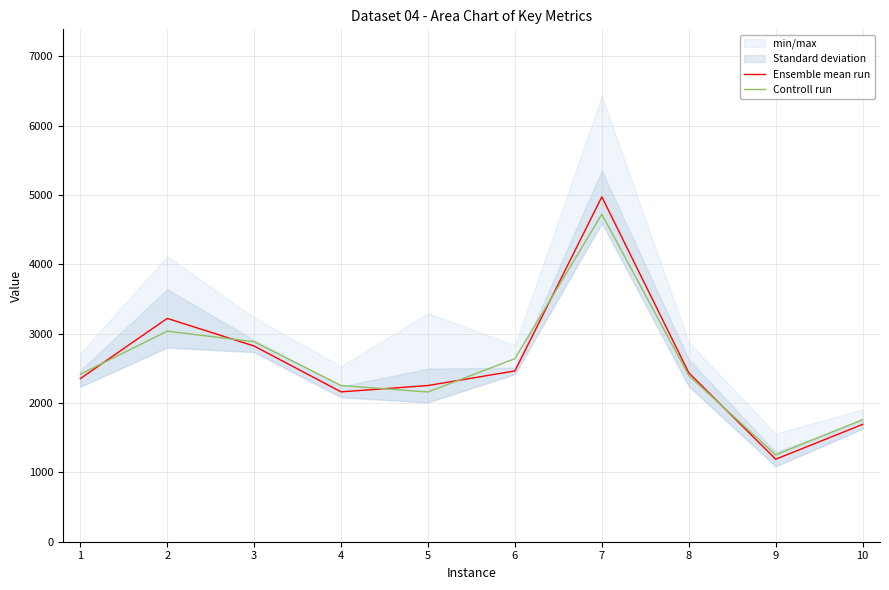

In Ensemble mean run, how many points are higher than both neighbors (excluding endpoints)?

2